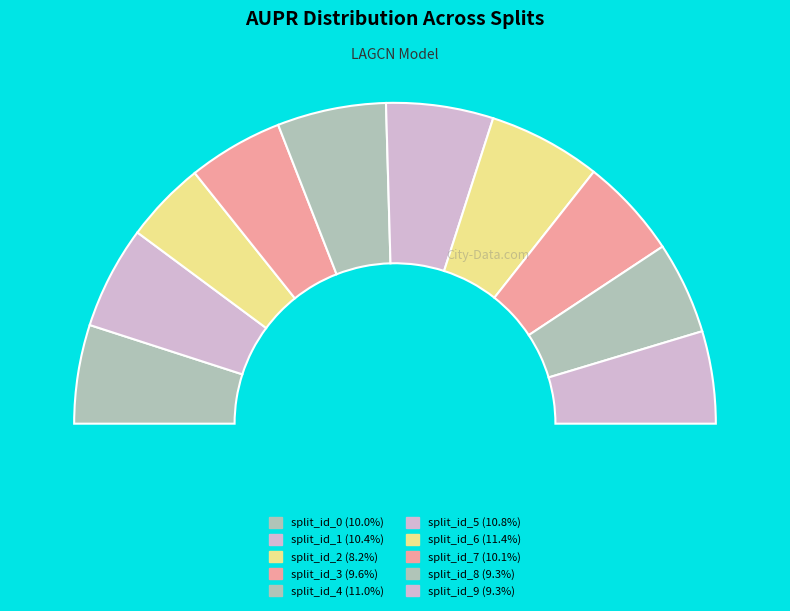

Which category has the smallest portion of the pie?

split_id_2